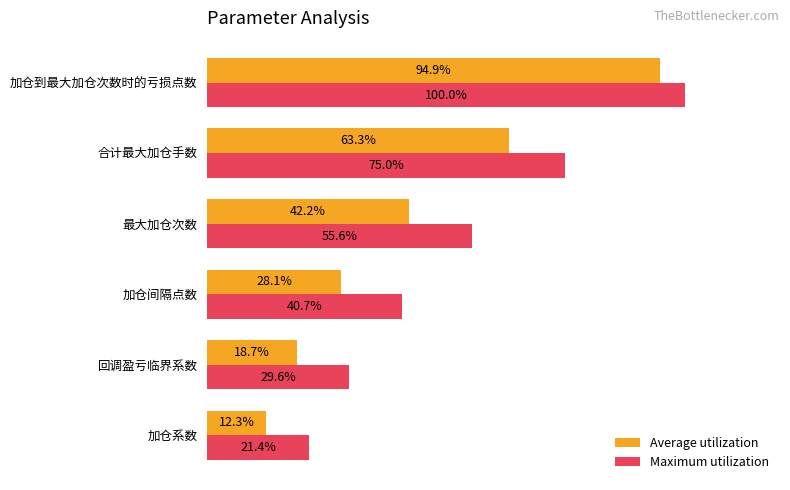

Which series changed the most between 最大加仓次数 and 合计最大加仓手数?

Average utilization